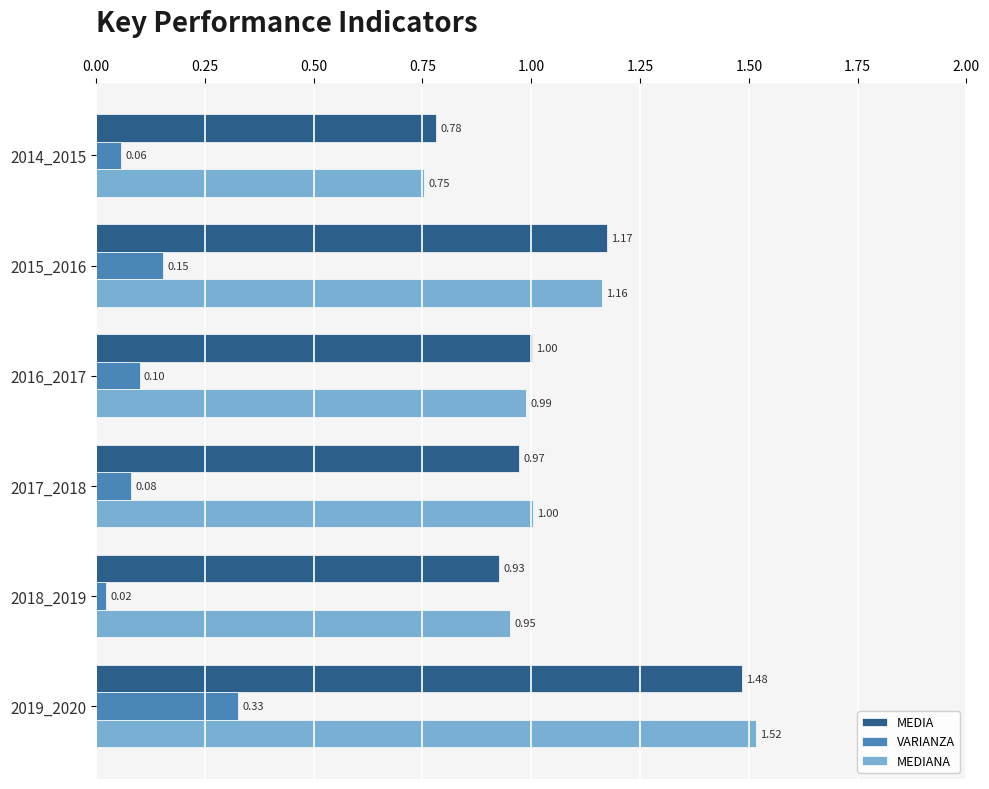

Rank the series at 2014_2015 from lowest to highest value.

VARIANZA, MEDIANA, MEDIA